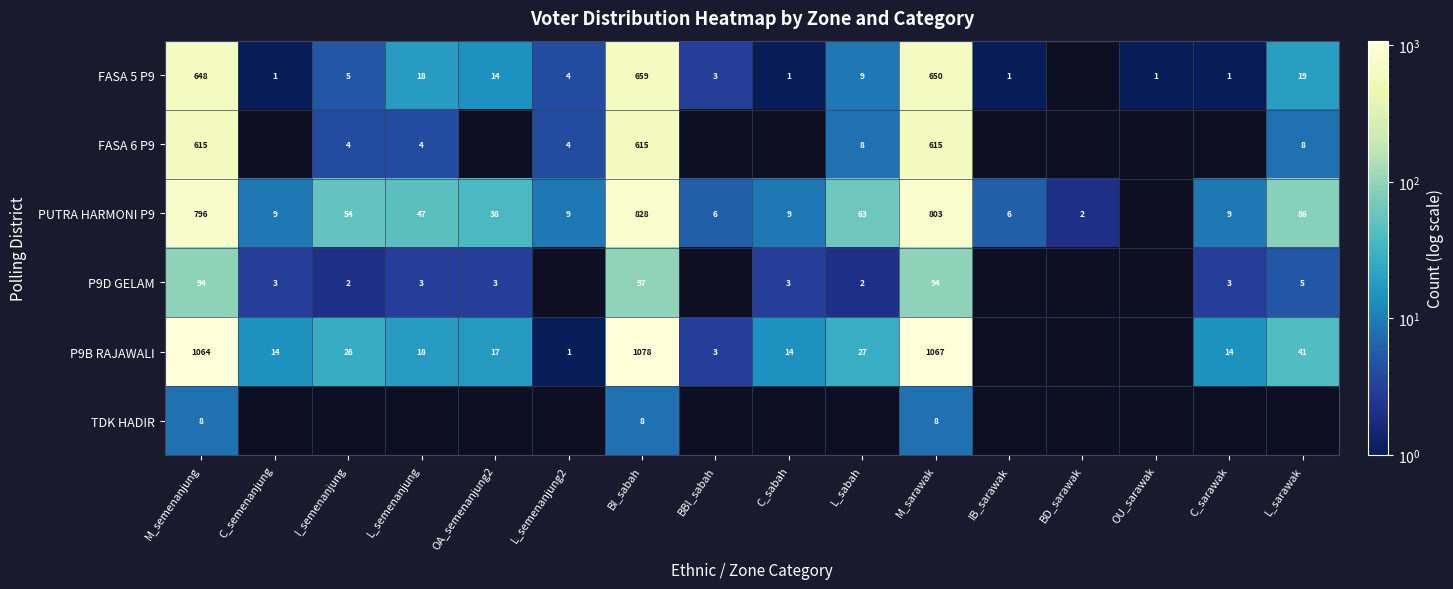

What is the spread (max minus min) of values at M_sarawak?

1059